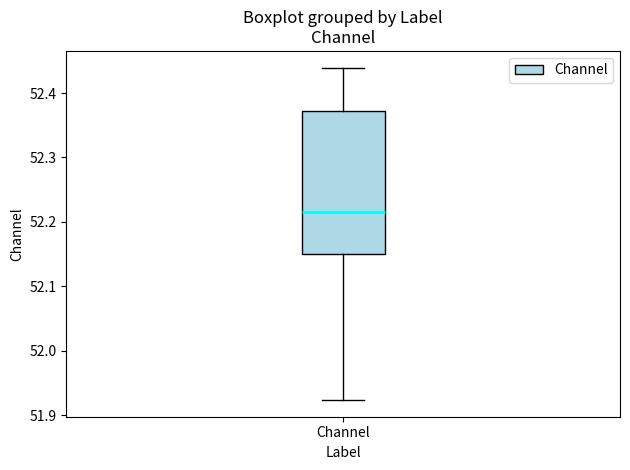

Read this box plot against the y-axis: the position of the median line, the range covered by the box, and the ends of both whiskers. The values are not printed on the chart, so give them approximately, as read against the axis.

median 52.22, box 52.15 to 52.37, whiskers 51.92 to 52.44